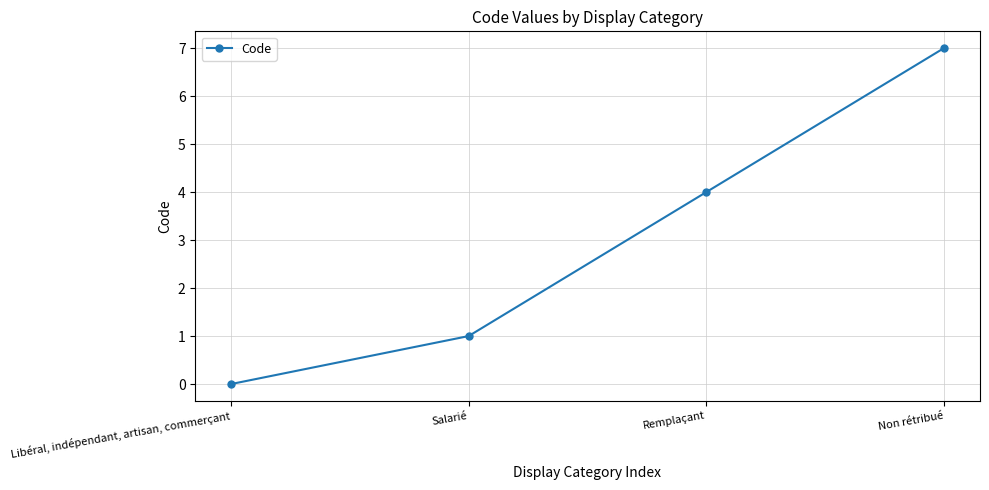

Where is the data nearest to the value 3?

Remplaçant